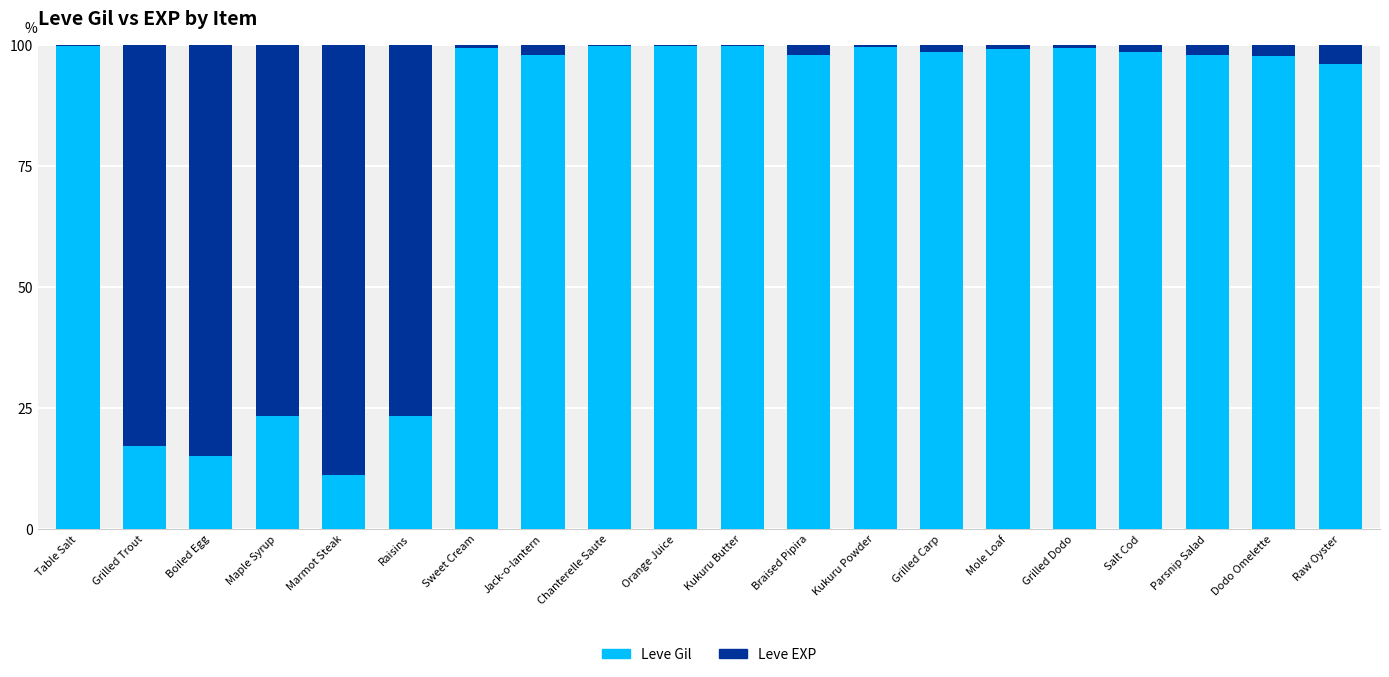

What is the maximum value for Leve Gil?

99.9